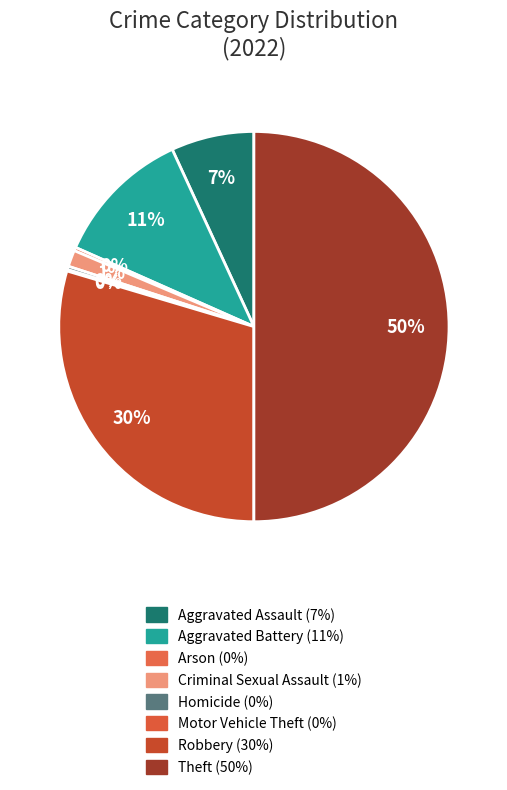

How many segments does this pie chart have?

8